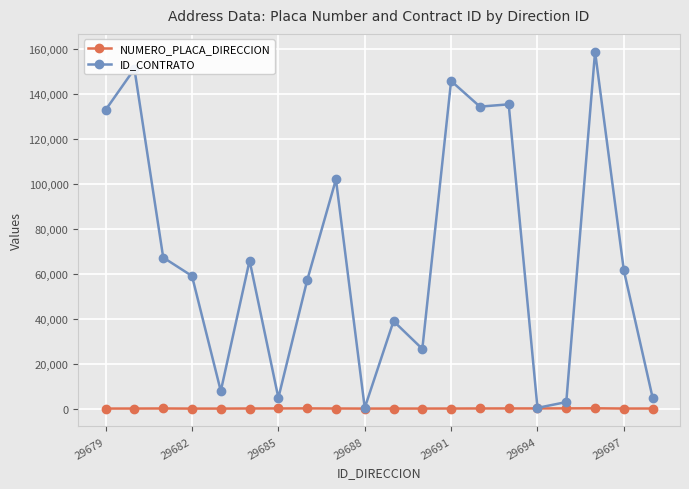

Rank the series by their average value, from highest to lowest.

ID_CONTRATO, NUMERO_PLACA_DIRECCION